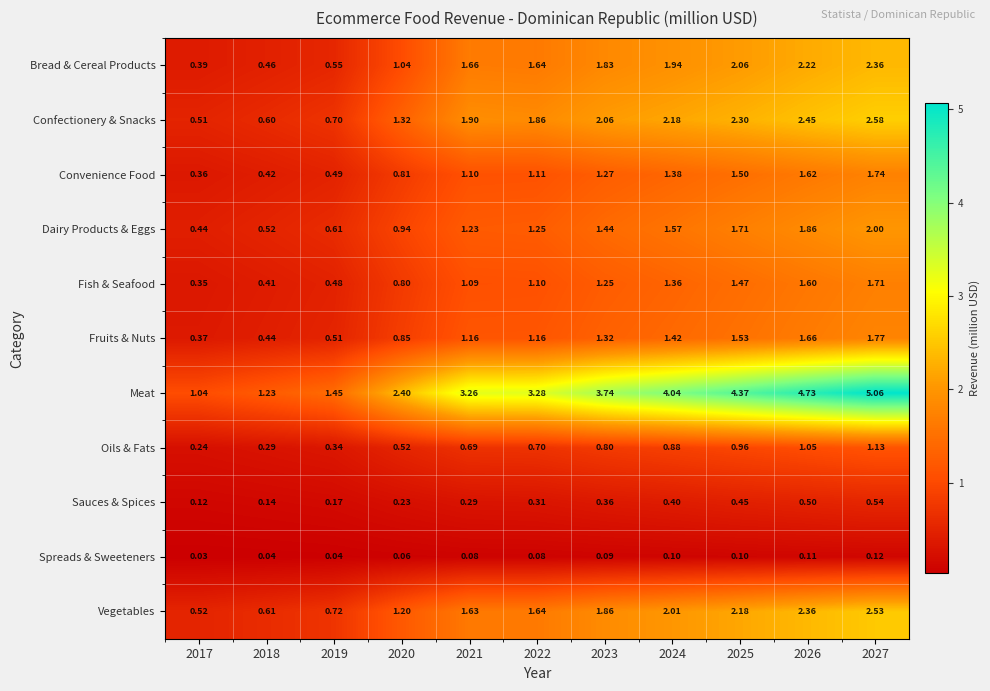

At 2019, list the series in order from smallest to largest.

Spreads & Sweeteners, Sauces & Spices, Oils & Fats, Fish & Seafood, Convenience Food, Fruits & Nuts, Bread & Cereal Products, Dairy Products & Eggs, Confectionery & Snacks, Vegetables, Meat